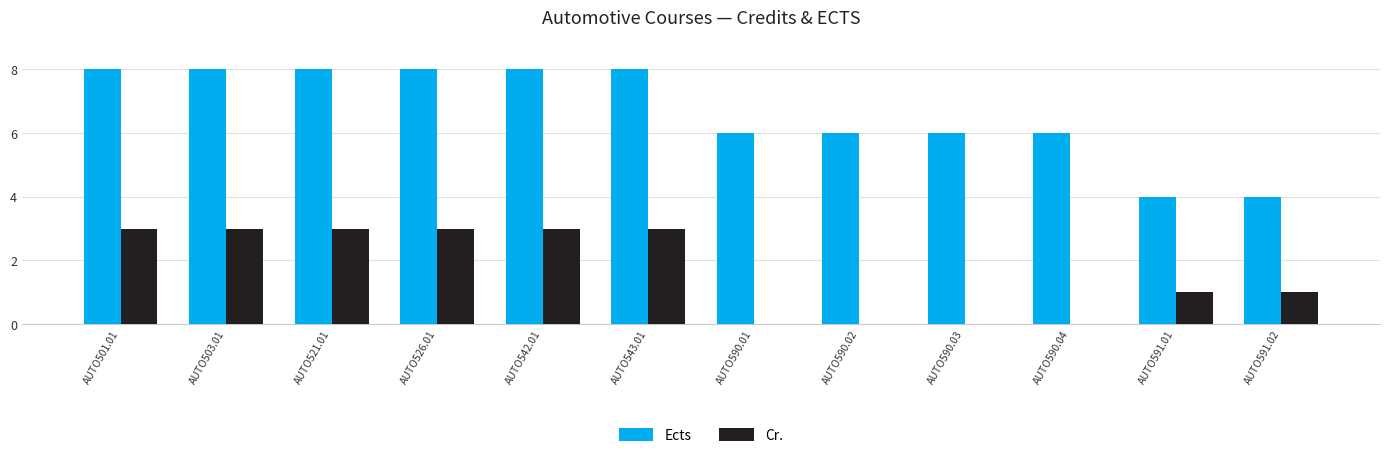

Which series has the largest total across all categories?

Ects